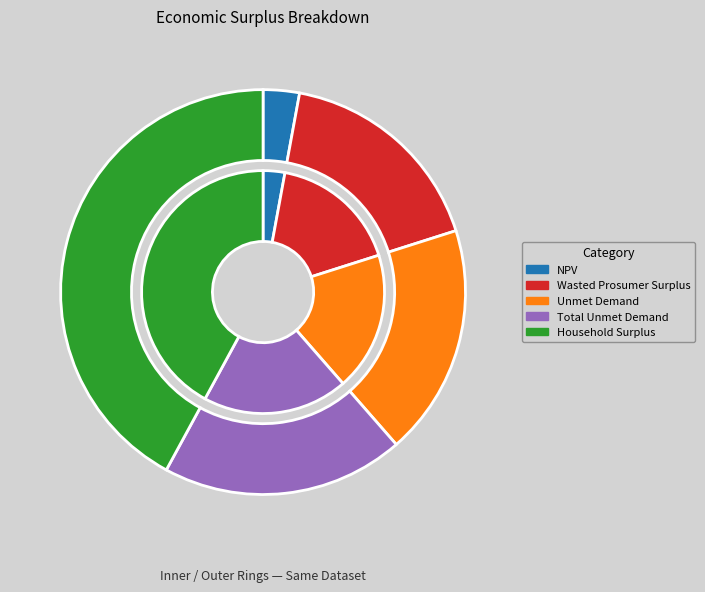

Approximately how many times larger is the value at Total Unmet Demand compared to Wasted Prosumer Surplus?

1.1